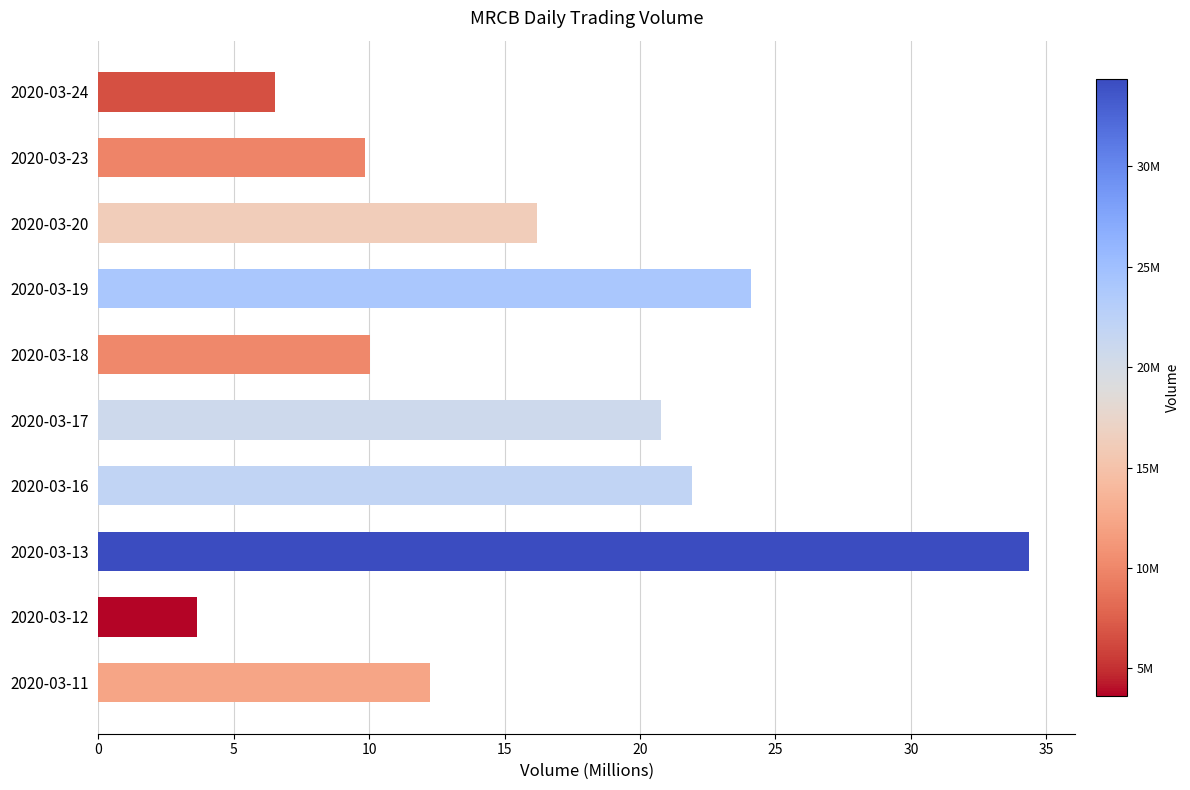

Reading bottom to top, extract all data points from this chart.

12.3	3.6	34.4	21.9	20.8	10.0	24.1	16.2	9.9	6.5